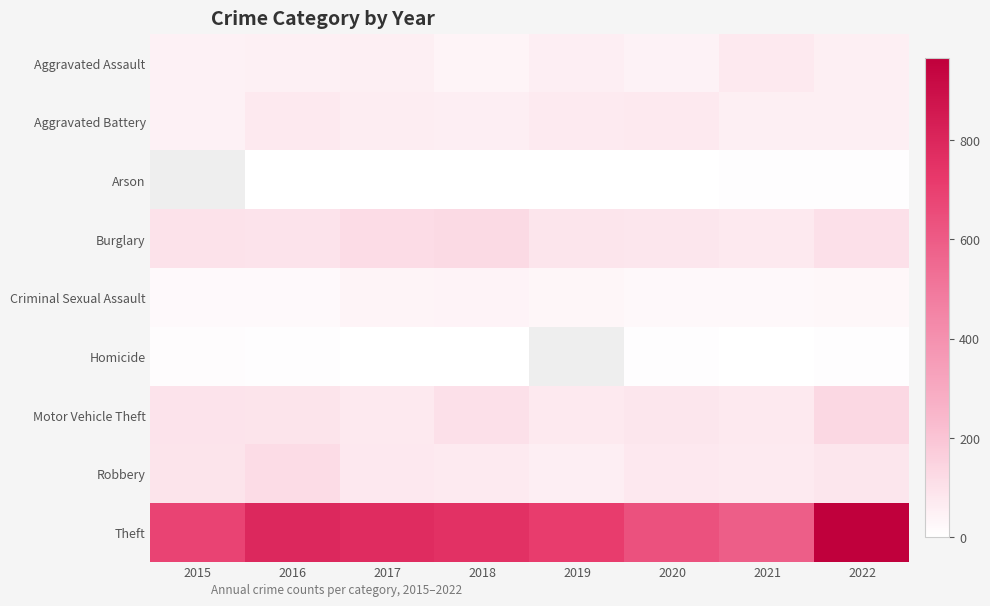

Is it true that Aggravated Battery equals 25.8 at 2018?

False